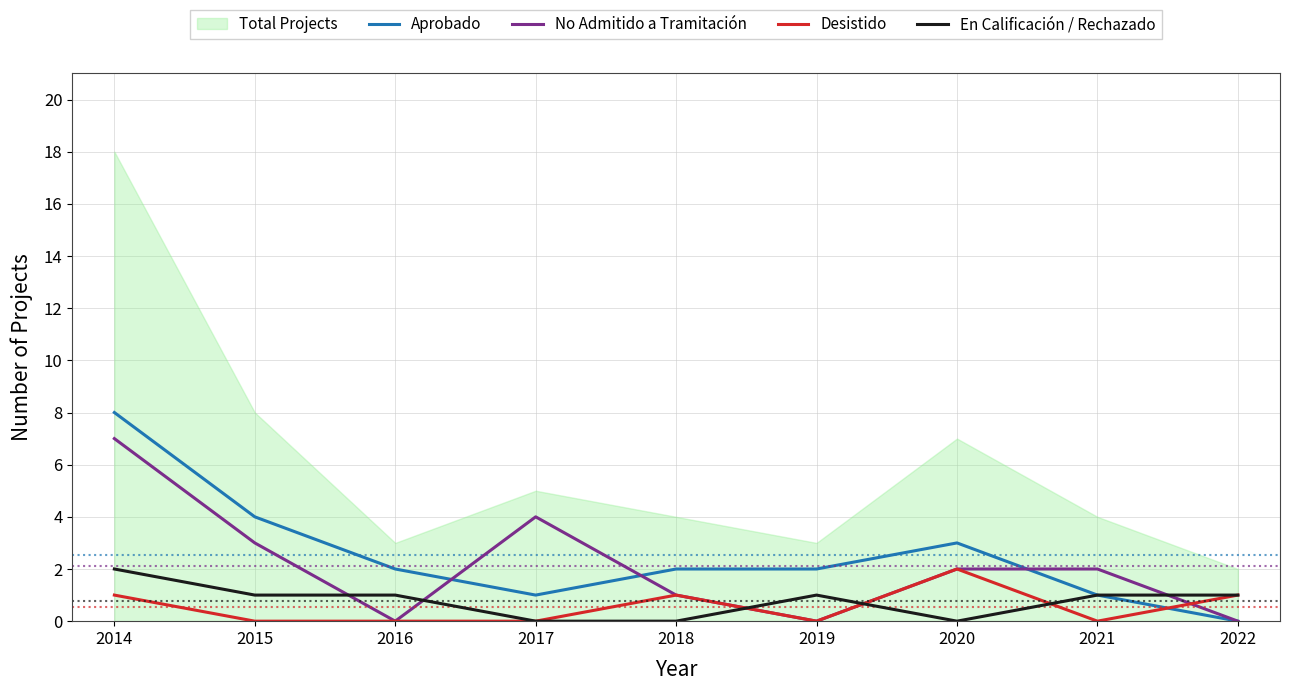

Where does the Aprobado series first go above 2?

2014